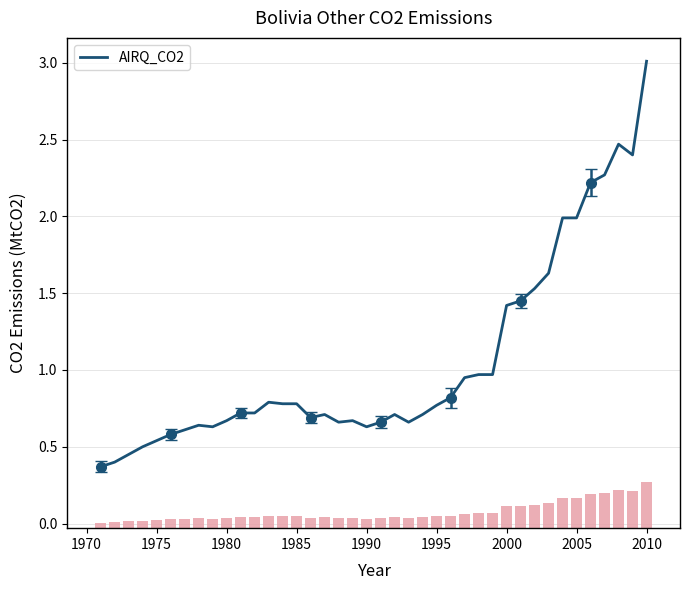

What is the smallest value displayed?

0.4